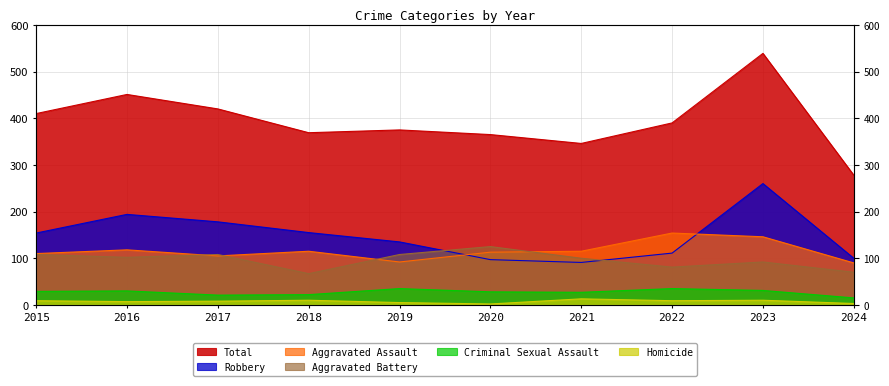

What is the difference between the maximum and minimum values in the Aggravated Battery series?

58